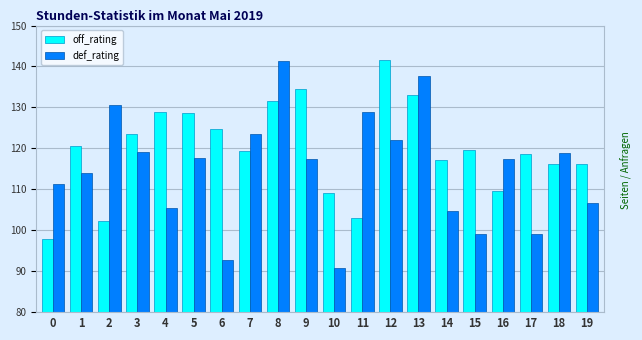

What is the maximum value for def_rating?

141.3